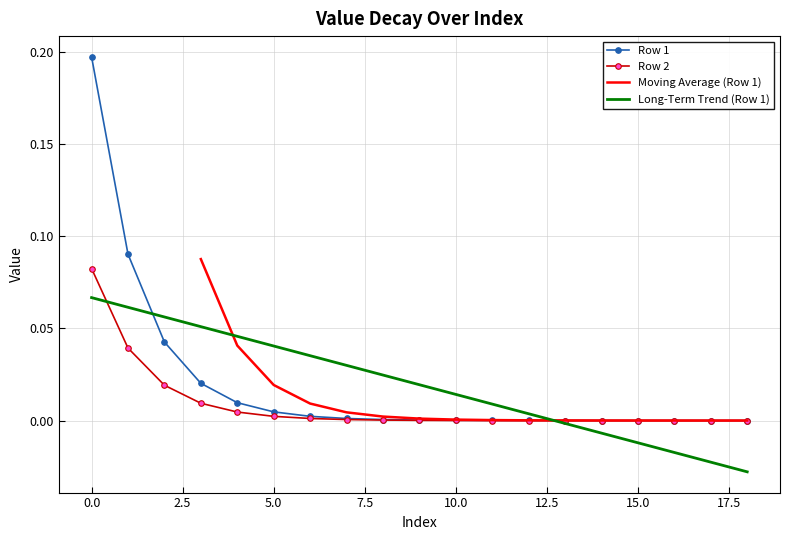

Which has a higher value, 7 or 4?

4